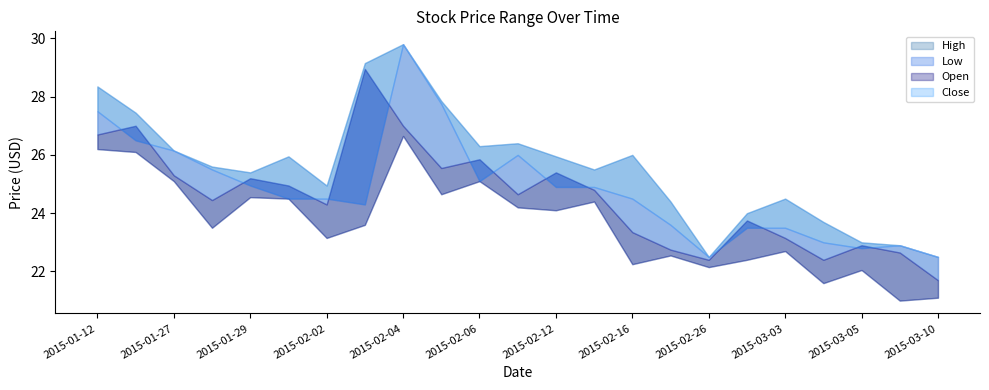

How many series are shown in this chart?

4